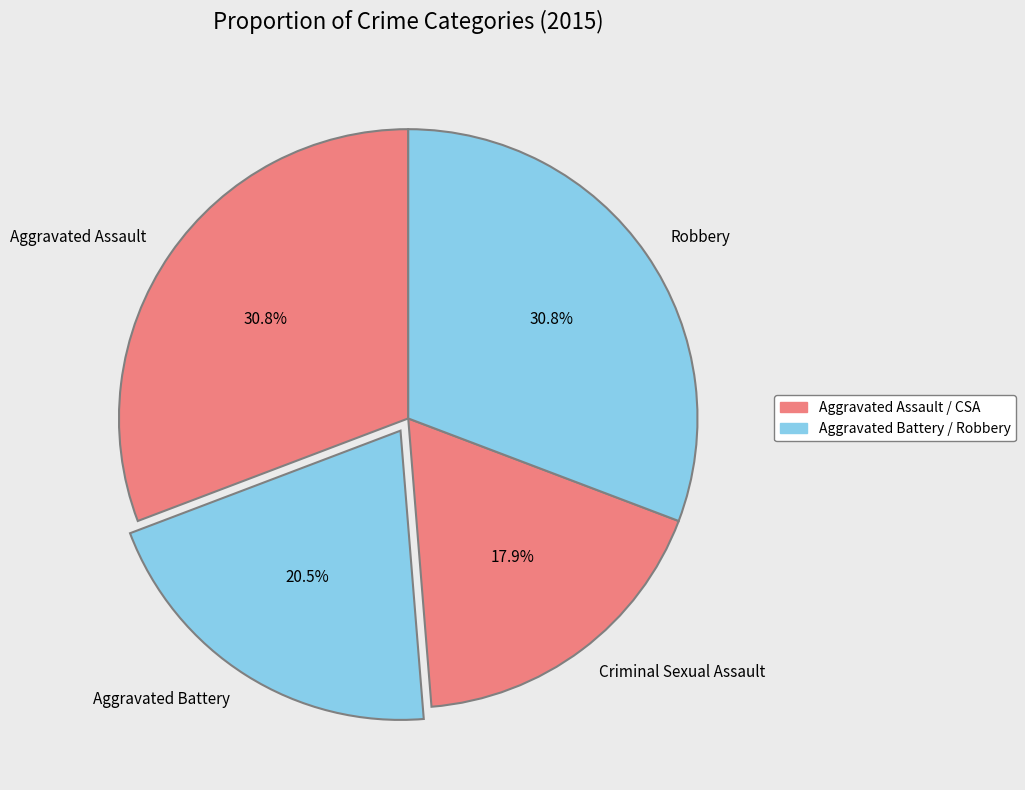

What is the smallest slice in the pie chart?

Criminal Sexual Assault